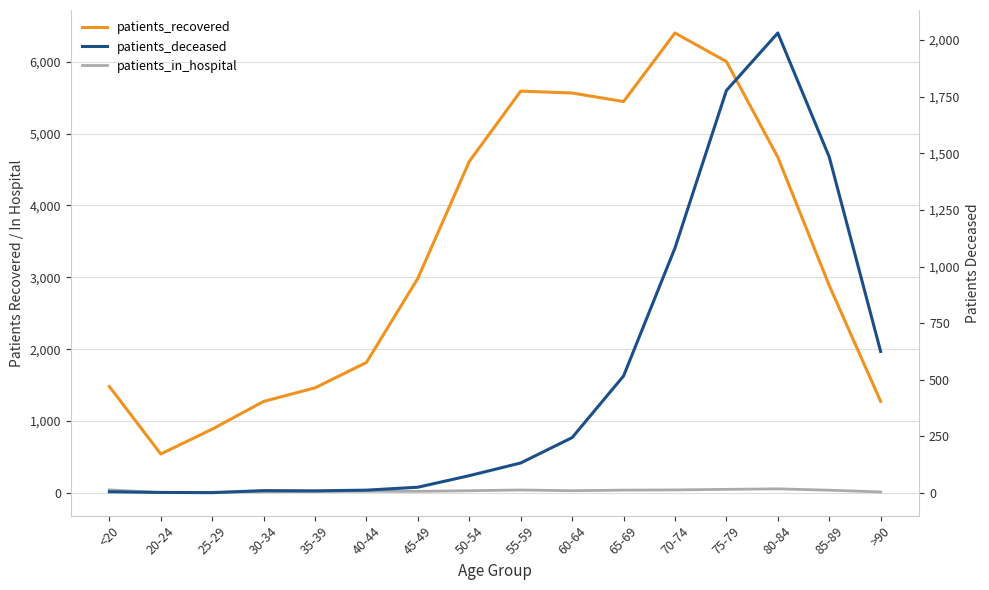

Reading right to left, extract all data points from this chart.

patients_recovered: 1273	2886	4671	6002	6399	5445	5564	5590	4612	2986	1815	1462	1273	887	542	1481
patients_in_hospital: 14	38	57	50	42	39	31	41	31	22	24	20	16	9	4	43
patients_deceased: 625	1484	2031	1777	1082	517	245	133	77	26	13	10	11	2	3	6